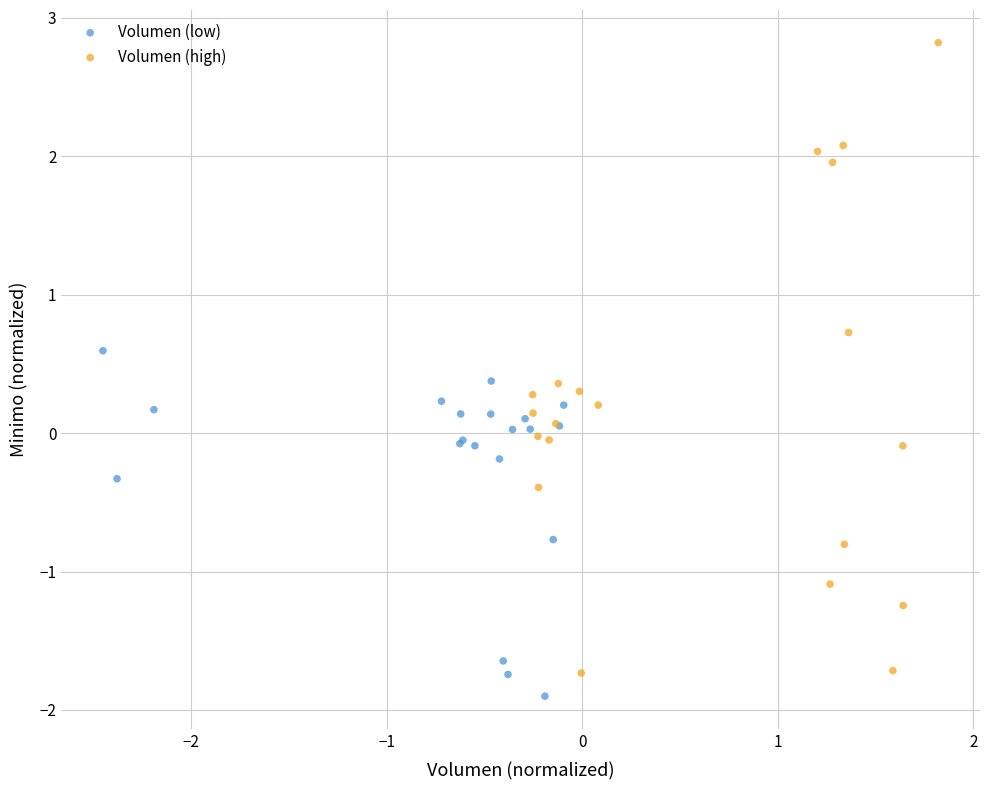

Which series reaches the minimum Y coordinate?

Volumen (low)